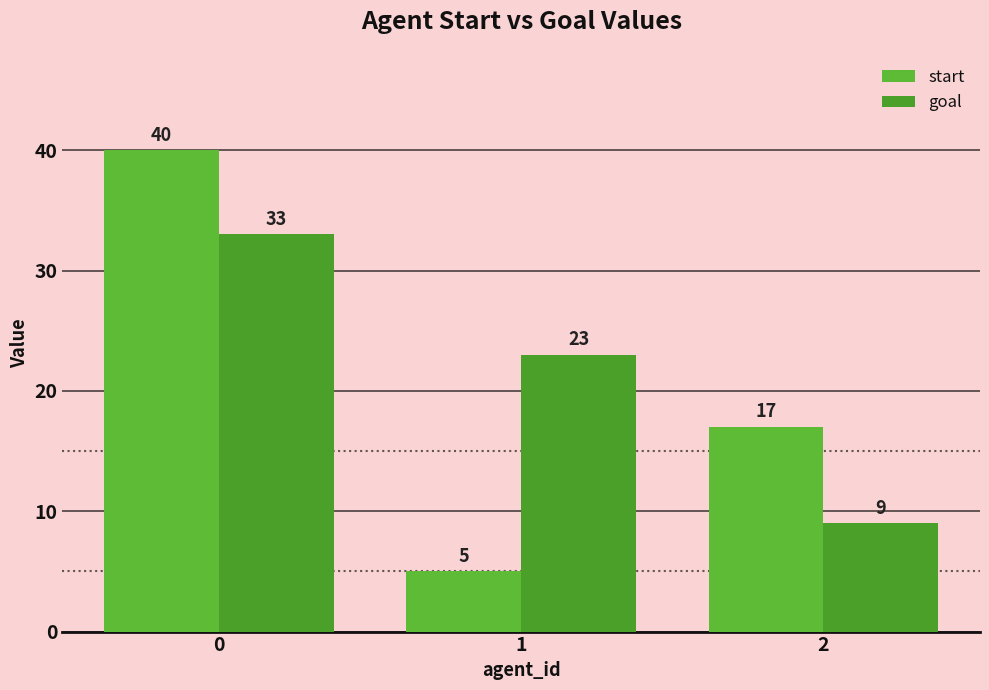

What are all the series names shown in the legend?

start, goal